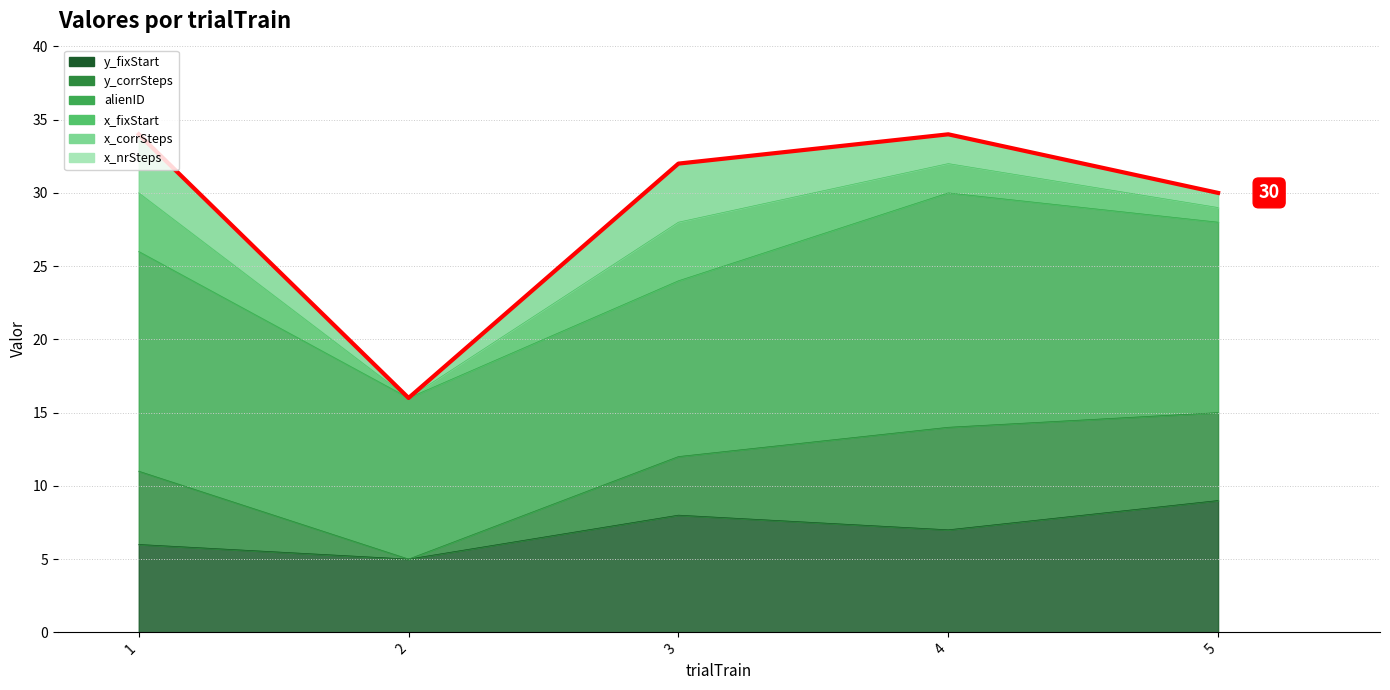

How many lines are shown in the chart?

6